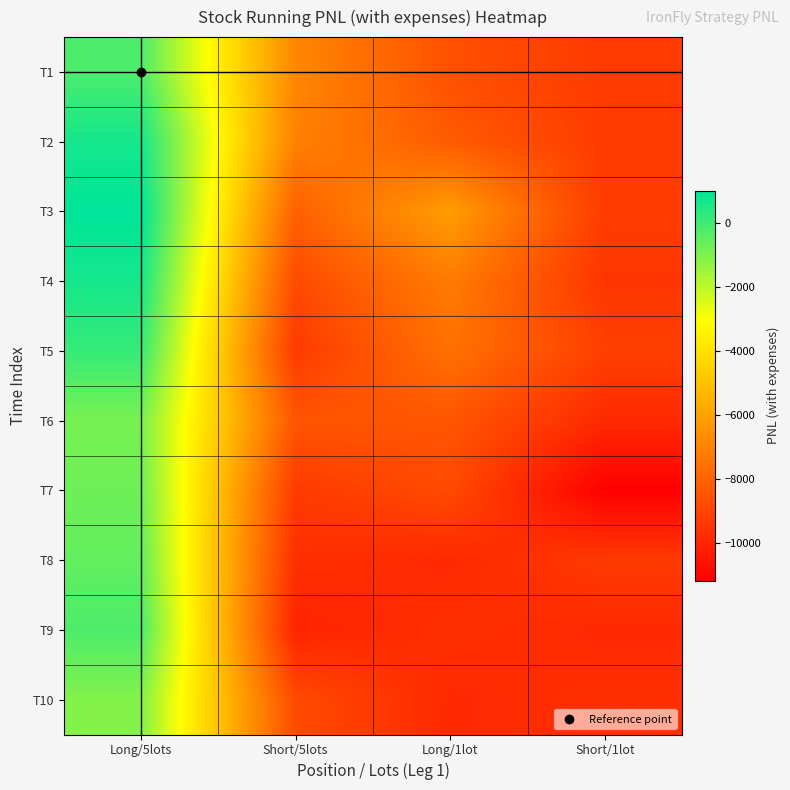

What is the spread (max minus min) of values at Short/1lot?

2030.0